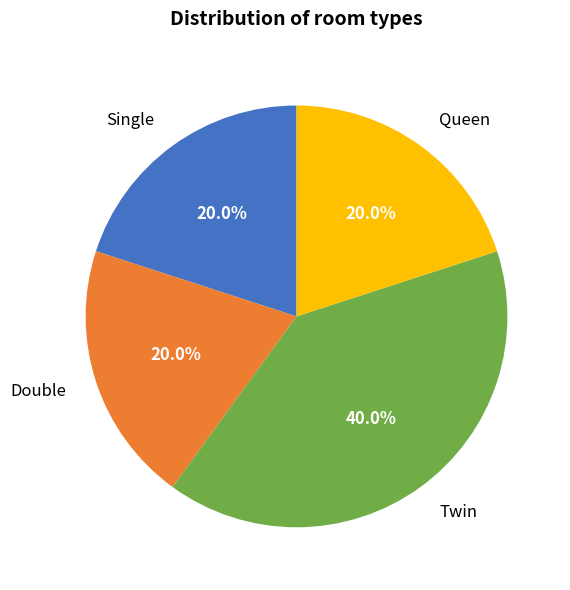

Is it true that Queen is 20% of the pie?

True